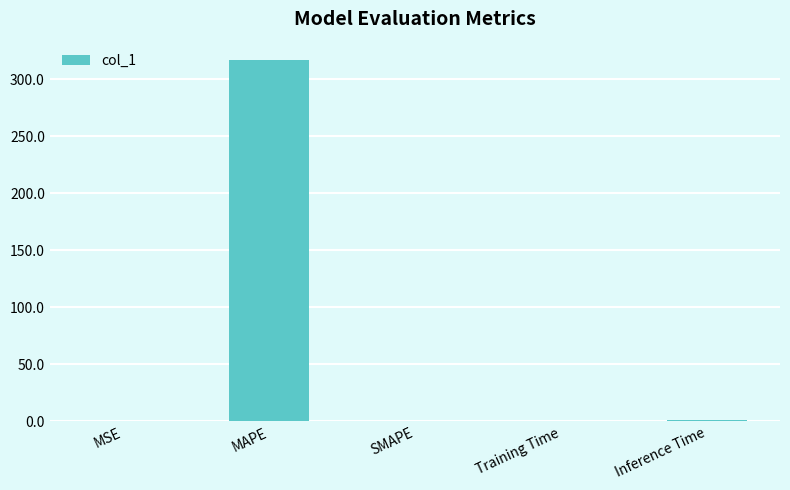

The chart shows a value of 0.1 at MSE. True or false?

True